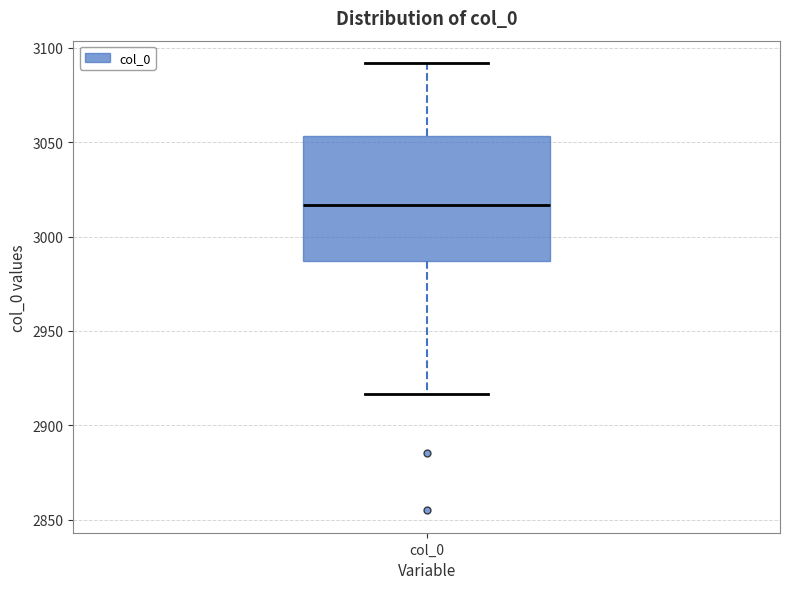

Where is the lower edge of the box for col_0 on the y-axis? The values are not printed on the chart, so give them approximately, as read against the axis.

2985